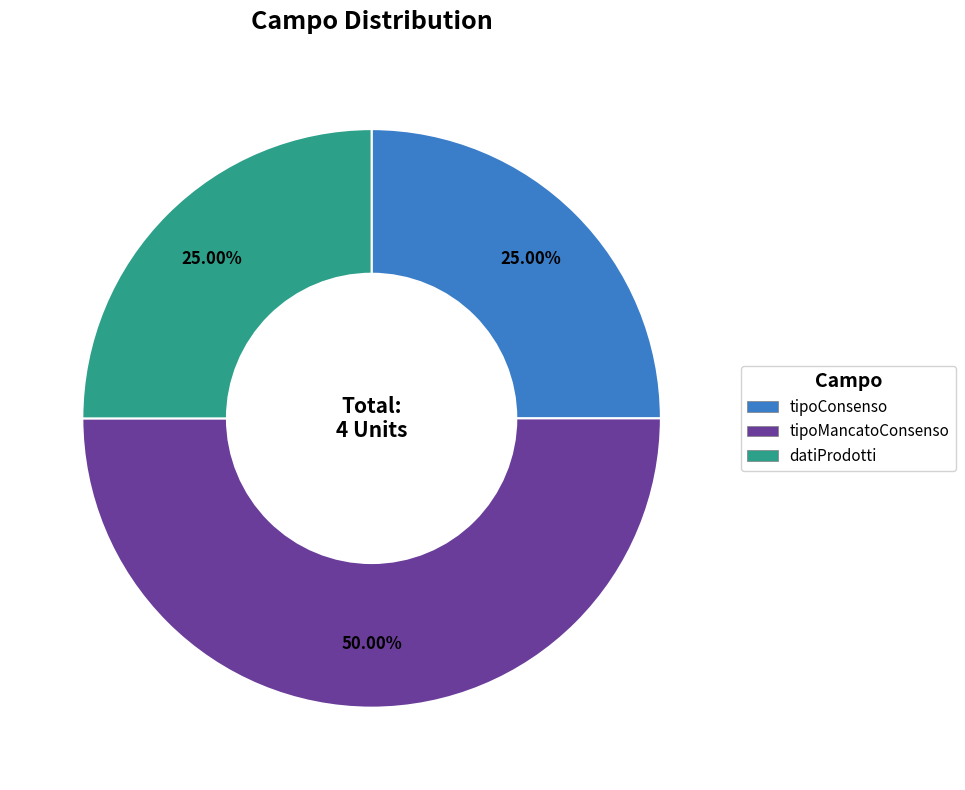

Approximately how many times larger is the value at tipoConsenso compared to tipoMancatoConsenso?

0.5